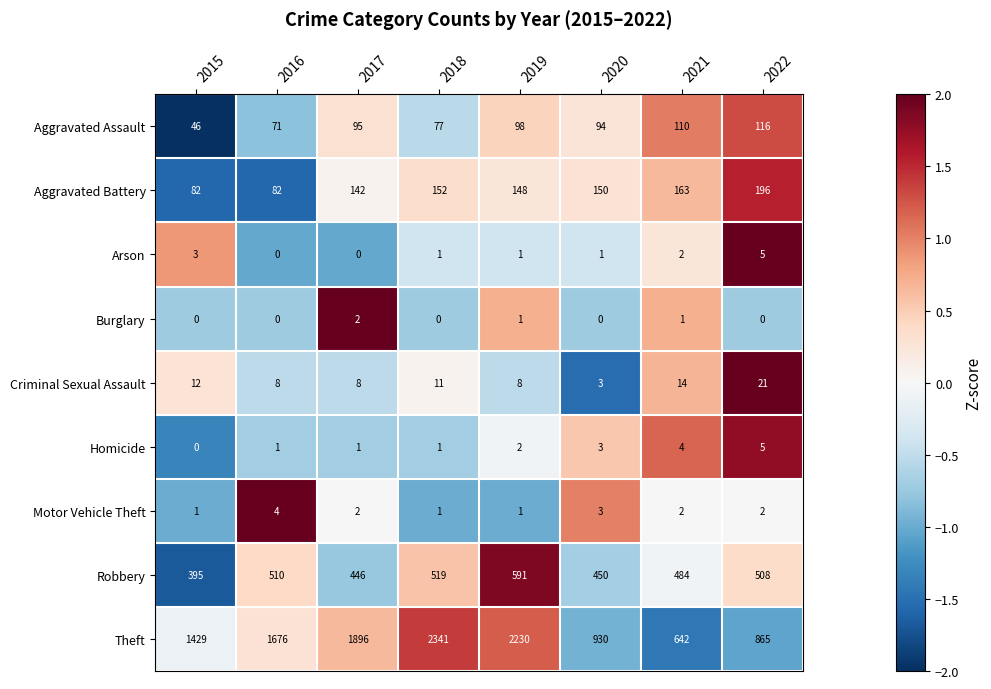

Read the Motor Vehicle Theft value at 2016.

4